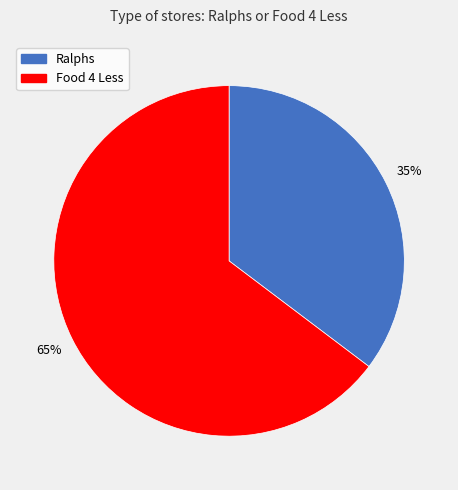

To the nearest percent, what is the average slice percentage?

50%